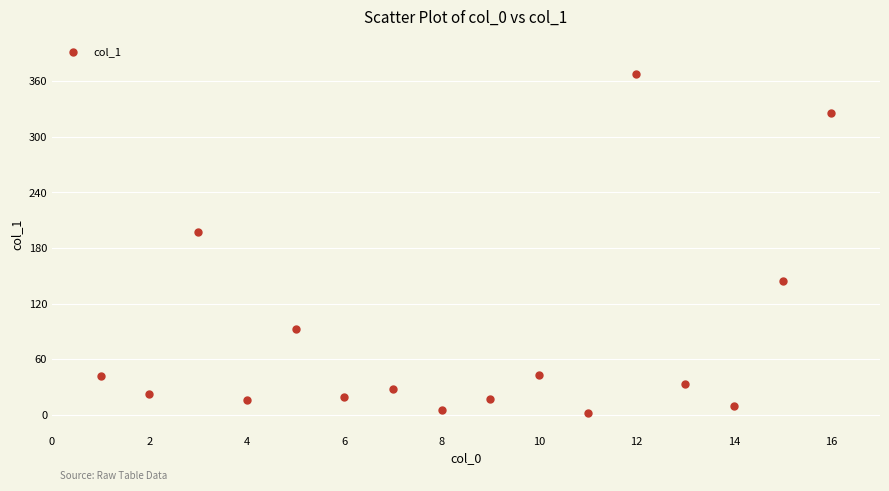

What is the range of X values (max minus min)?

15.0